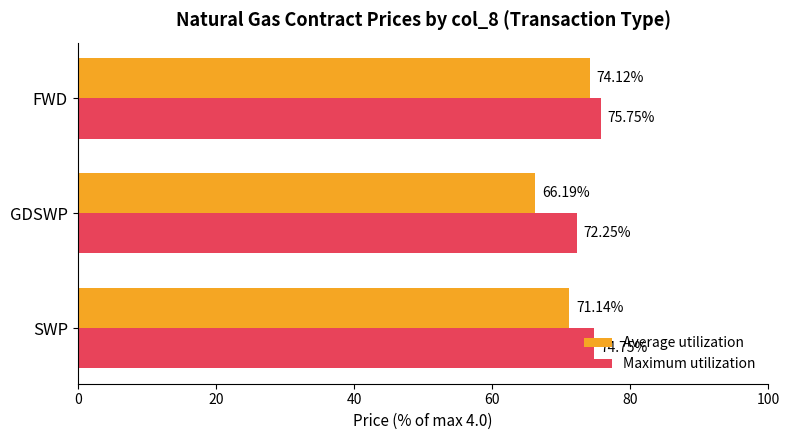

Rank the series by their average value, from lowest to highest.

Average utilization, Maximum utilization